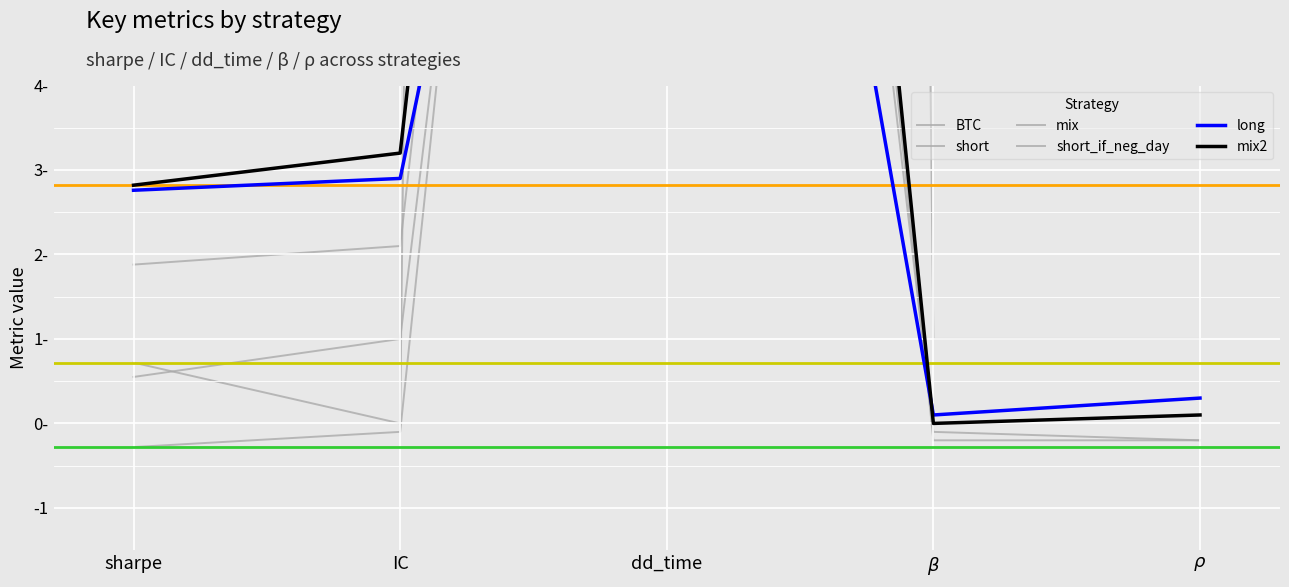

Which series changed the most between dd_time and $\beta$?

BTC